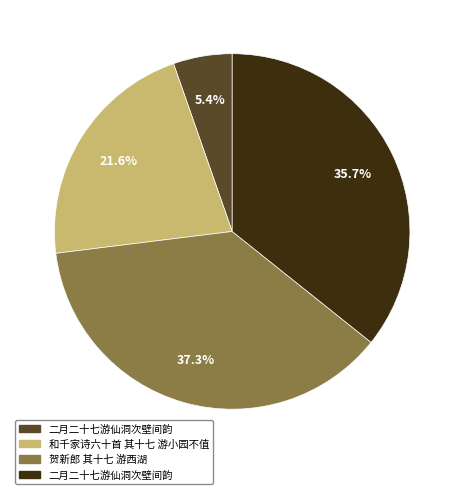

Is there a majority slice in this chart?

No